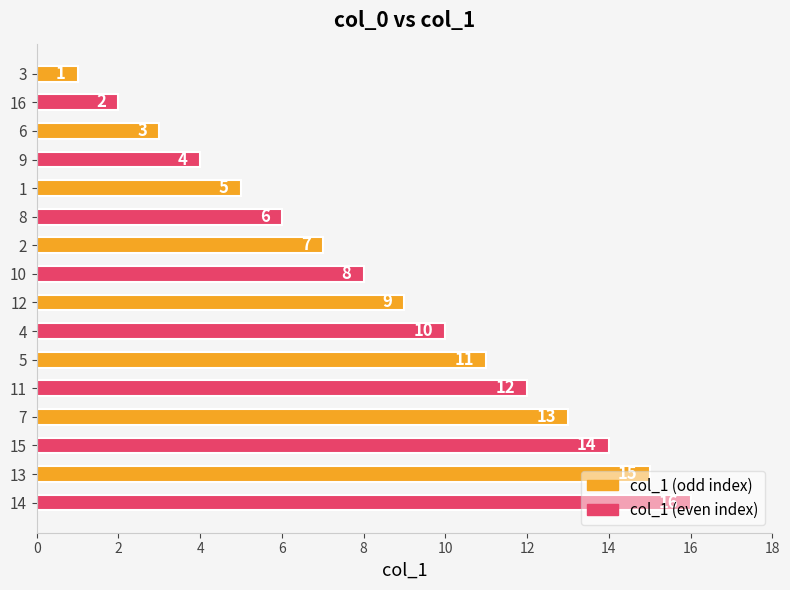

The chart shows a value of 5 at 15. True or false?

False